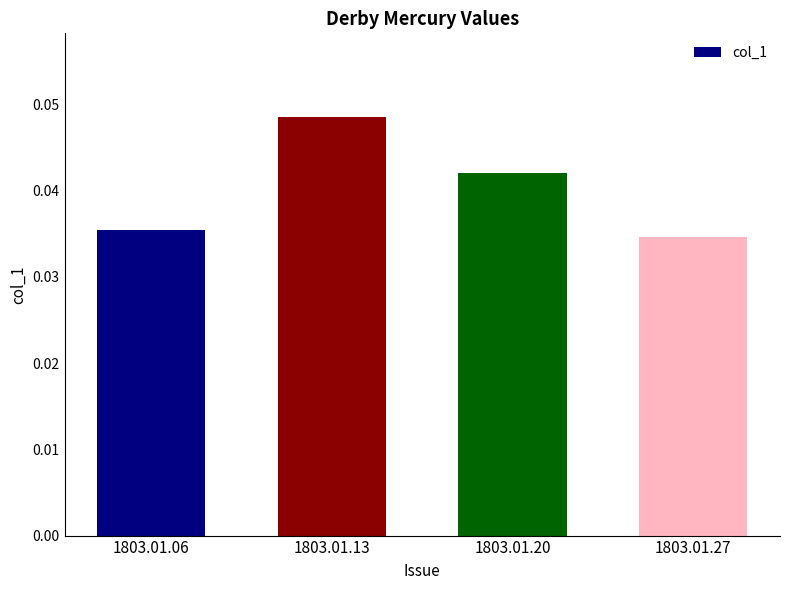

At which category does the chart reach its peak across all series?

1803.01.13